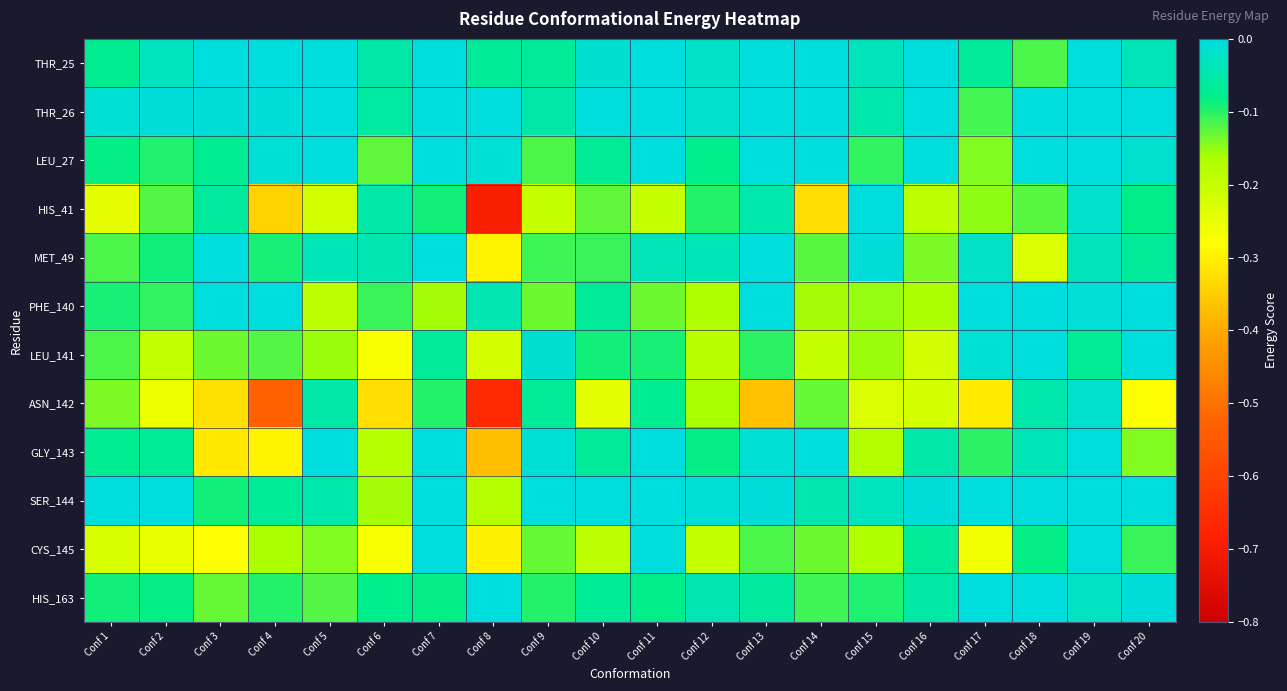

Reading left to right, extract all data points from this chart.

THR_25: Conf 1=-0.1	Conf 2=-0.0	Conf 3=-0.0	Conf 4=-0.0	Conf 5=0.0	Conf 6=-0.1	Conf 7=0.0	Conf 8=-0.1	Conf 9=-0.1	Conf 10=-0.0	Conf 11=0.0	Conf 12=-0.0	Conf 13=0.0	Conf 14=0.0	Conf 15=-0.0	Conf 16=0.0	Conf 17=-0.1	Conf 18=-0.1	Conf 19=0.0	Conf 20=-0.0
THR_26: Conf 1=-0.0	Conf 2=-0.0	Conf 3=-0.0	Conf 4=-0.0	Conf 5=0.0	Conf 6=-0.1	Conf 7=0.0	Conf 8=0.0	Conf 9=-0.1	Conf 10=-0.0	Conf 11=0.0	Conf 12=-0.0	Conf 13=0.0	Conf 14=0.0	Conf 15=-0.0	Conf 16=0.0	Conf 17=-0.1	Conf 18=0.0	Conf 19=0.0	Conf 20=-0.0
LEU_27: Conf 1=-0.1	Conf 2=-0.1	Conf 3=-0.1	Conf 4=-0.0	Conf 5=0.0	Conf 6=-0.1	Conf 7=0.0	Conf 8=-0.0	Conf 9=-0.1	Conf 10=-0.1	Conf 11=0.0	Conf 12=-0.1	Conf 13=0.0	Conf 14=0.0	Conf 15=-0.1	Conf 16=0.0	Conf 17=-0.1	Conf 18=0.0	Conf 19=0.0	Conf 20=-0.0
HIS_41: Conf 1=-0.2	Conf 2=-0.1	Conf 3=-0.1	Conf 4=-0.3	Conf 5=-0.2	Conf 6=-0.1	Conf 7=-0.1	Conf 8=-0.7	Conf 9=-0.2	Conf 10=-0.1	Conf 11=-0.2	Conf 12=-0.1	Conf 13=-0.0	Conf 14=-0.3	Conf 15=-0.0	Conf 16=-0.2	Conf 17=-0.1	Conf 18=-0.1	Conf 19=-0.0	Conf 20=-0.1
MET_49: Conf 1=-0.1	Conf 2=-0.1	Conf 3=0.0	Conf 4=-0.1	Conf 5=-0.0	Conf 6=-0.0	Conf 7=0.0	Conf 8=-0.3	Conf 9=-0.1	Conf 10=-0.1	Conf 11=-0.0	Conf 12=-0.0	Conf 13=-0.0	Conf 14=-0.1	Conf 15=-0.0	Conf 16=-0.1	Conf 17=-0.0	Conf 18=-0.2	Conf 19=-0.0	Conf 20=-0.1
PHE_140: Conf 1=-0.1	Conf 2=-0.1	Conf 3=-0.0	Conf 4=-0.0	Conf 5=-0.2	Conf 6=-0.1	Conf 7=-0.2	Conf 8=-0.0	Conf 9=-0.1	Conf 10=-0.1	Conf 11=-0.1	Conf 12=-0.2	Conf 13=-0.0	Conf 14=-0.2	Conf 15=-0.2	Conf 16=-0.2	Conf 17=0.0	Conf 18=0.0	Conf 19=-0.0	Conf 20=0.0
LEU_141: Conf 1=-0.1	Conf 2=-0.2	Conf 3=-0.1	Conf 4=-0.1	Conf 5=-0.2	Conf 6=-0.3	Conf 7=-0.1	Conf 8=-0.2	Conf 9=-0.0	Conf 10=-0.1	Conf 11=-0.1	Conf 12=-0.2	Conf 13=-0.1	Conf 14=-0.2	Conf 15=-0.2	Conf 16=-0.2	Conf 17=-0.0	Conf 18=0.0	Conf 19=-0.1	Conf 20=-0.0
ASN_142: Conf 1=-0.1	Conf 2=-0.3	Conf 3=-0.3	Conf 4=-0.5	Conf 5=-0.1	Conf 6=-0.3	Conf 7=-0.1	Conf 8=-0.7	Conf 9=-0.1	Conf 10=-0.2	Conf 11=-0.1	Conf 12=-0.2	Conf 13=-0.4	Conf 14=-0.1	Conf 15=-0.2	Conf 16=-0.2	Conf 17=-0.3	Conf 18=-0.0	Conf 19=-0.0	Conf 20=-0.3
GLY_143: Conf 1=-0.1	Conf 2=-0.1	Conf 3=-0.3	Conf 4=-0.3	Conf 5=-0.0	Conf 6=-0.2	Conf 7=0.0	Conf 8=-0.4	Conf 9=-0.0	Conf 10=-0.1	Conf 11=0.0	Conf 12=-0.1	Conf 13=-0.0	Conf 14=0.0	Conf 15=-0.2	Conf 16=-0.1	Conf 17=-0.1	Conf 18=-0.0	Conf 19=0.0	Conf 20=-0.1
SER_144: Conf 1=-0.0	Conf 2=-0.0	Conf 3=-0.1	Conf 4=-0.1	Conf 5=-0.0	Conf 6=-0.2	Conf 7=-0.0	Conf 8=-0.2	Conf 9=-0.0	Conf 10=-0.0	Conf 11=-0.0	Conf 12=-0.0	Conf 13=-0.0	Conf 14=-0.0	Conf 15=-0.0	Conf 16=-0.0	Conf 17=-0.0	Conf 18=0.0	Conf 19=-0.0	Conf 20=0.0
CYS_145: Conf 1=-0.2	Conf 2=-0.2	Conf 3=-0.3	Conf 4=-0.2	Conf 5=-0.1	Conf 6=-0.3	Conf 7=-0.0	Conf 8=-0.3	Conf 9=-0.1	Conf 10=-0.2	Conf 11=-0.0	Conf 12=-0.2	Conf 13=-0.1	Conf 14=-0.1	Conf 15=-0.2	Conf 16=-0.1	Conf 17=-0.3	Conf 18=-0.1	Conf 19=-0.0	Conf 20=-0.1
HIS_163: Conf 1=-0.1	Conf 2=-0.1	Conf 3=-0.1	Conf 4=-0.1	Conf 5=-0.1	Conf 6=-0.1	Conf 7=-0.1	Conf 8=-0.0	Conf 9=-0.1	Conf 10=-0.1	Conf 11=-0.1	Conf 12=-0.0	Conf 13=-0.1	Conf 14=-0.1	Conf 15=-0.1	Conf 16=-0.1	Conf 17=-0.0	Conf 18=0.0	Conf 19=-0.0	Conf 20=-0.0